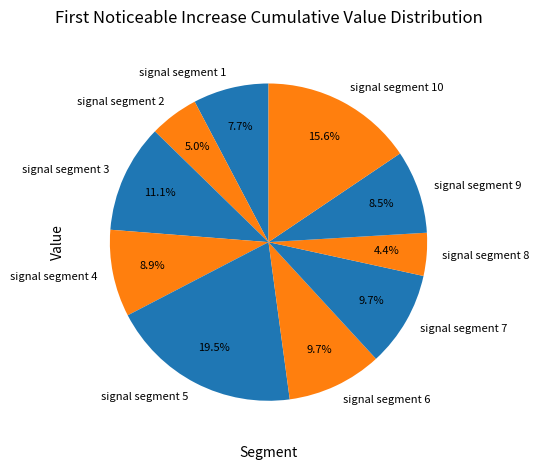

What is the largest slice in the pie chart?

signal segment 5